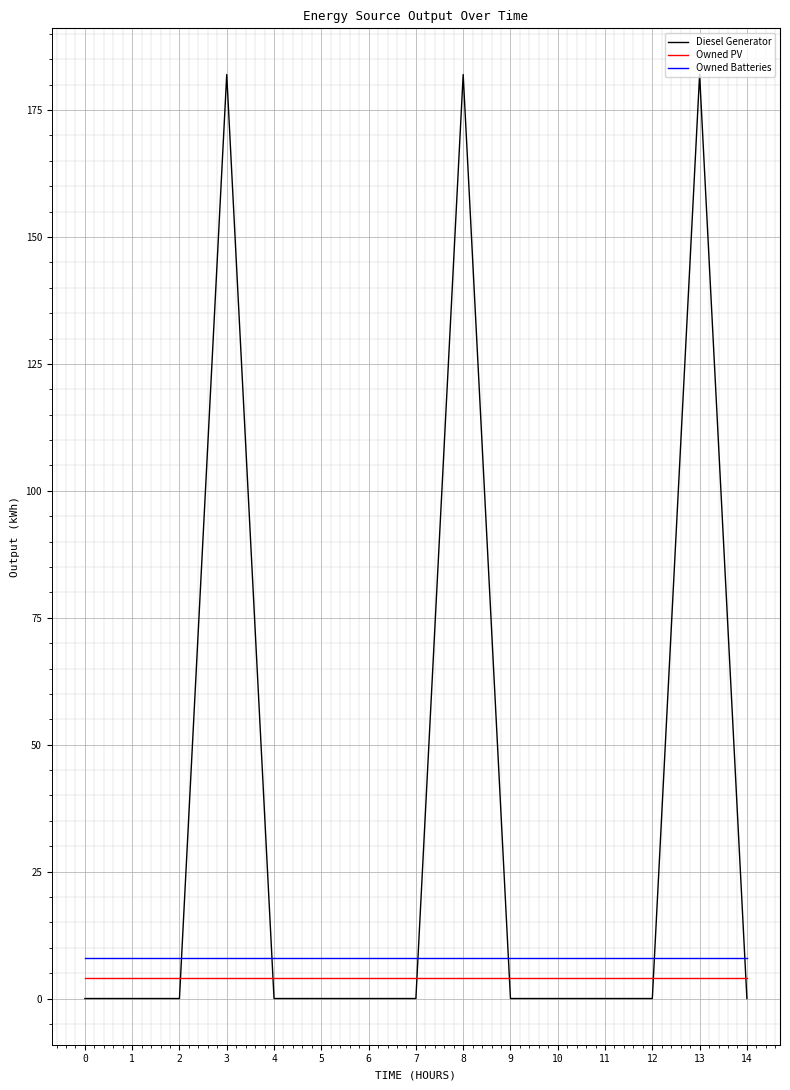

What is the maximum value for Diesel Generator?

182